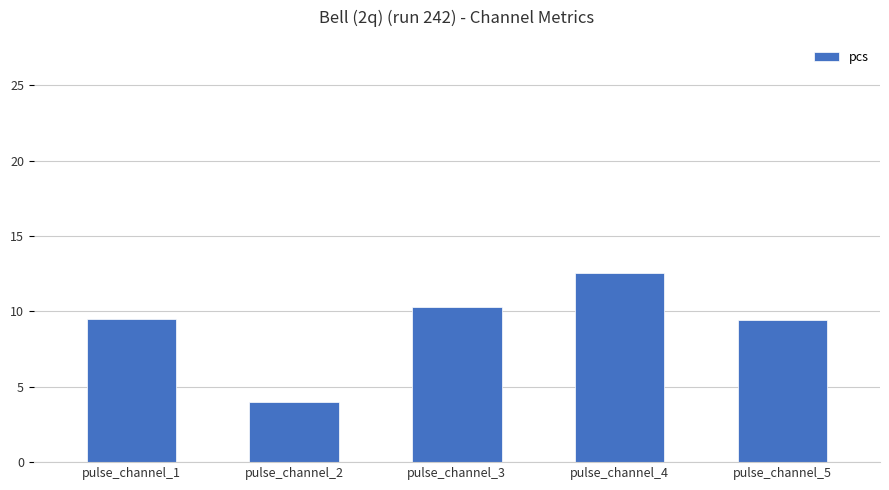

True or false: the data shows 4.0 at pulse_channel_2.

True